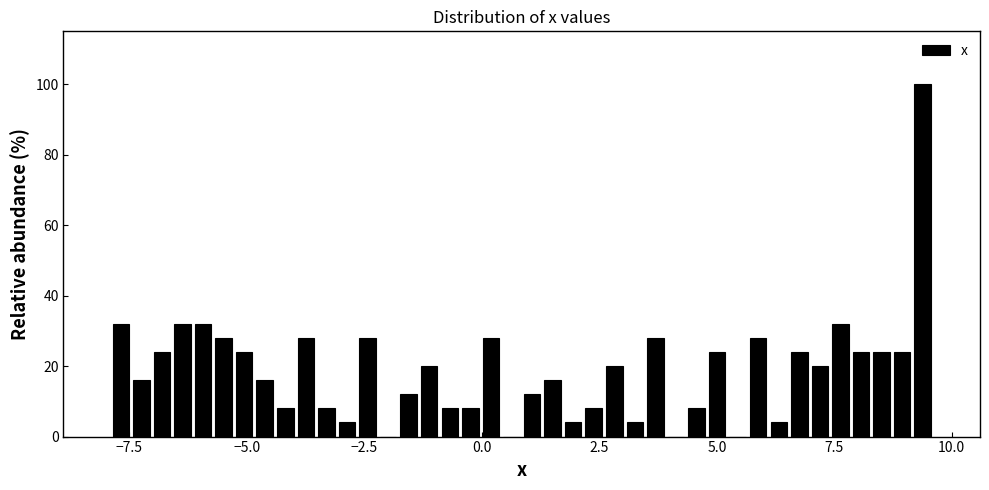

Read against the x-axis, roughly where is the centre of the tallest bar?

9.5